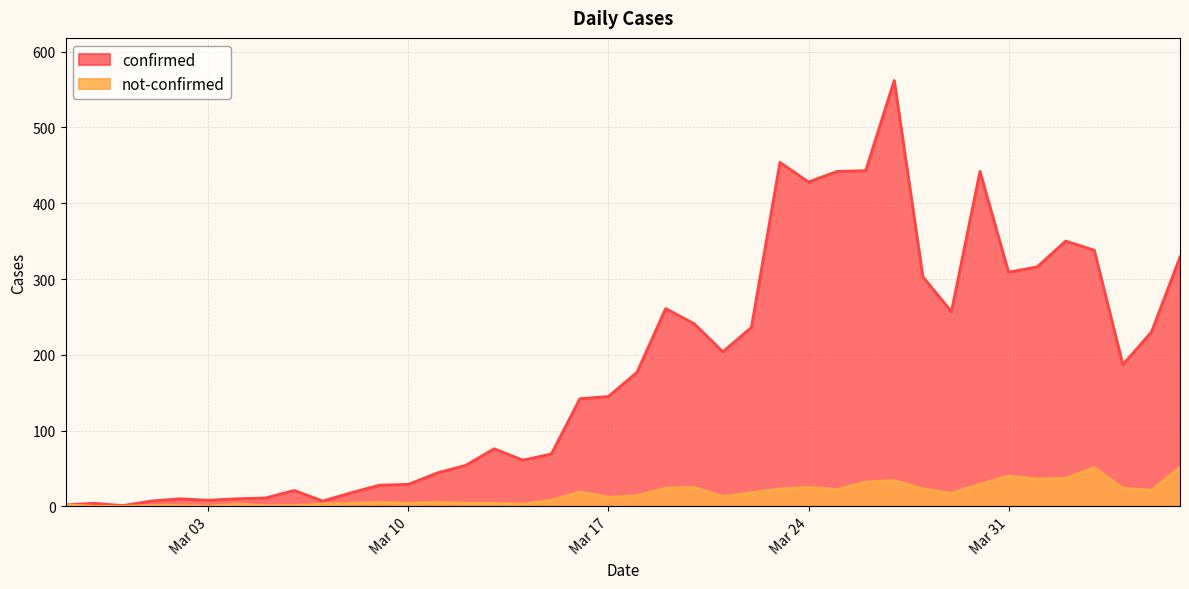

Where is the first local minimum for confirmed?

2020-02-29